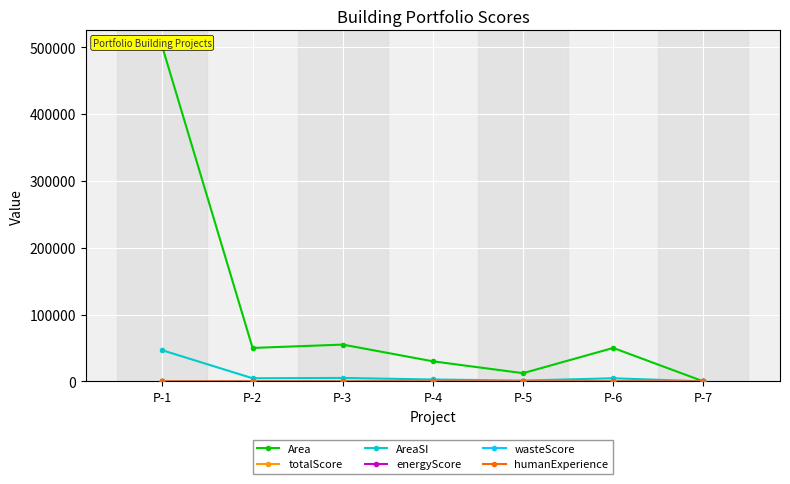

Is it true that totalScore equals 79.0 at P-1?

True